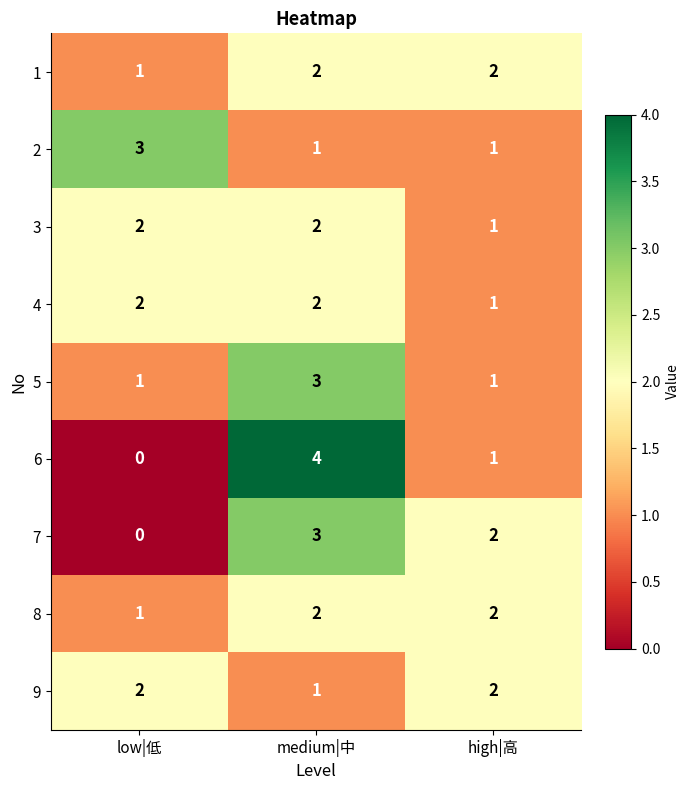

Reading left to right, extract all data points from this chart.

1: low|低=1	medium|中=2	high|高=2
2: low|低=3	medium|中=1	high|高=1
3: low|低=2	medium|中=2	high|高=1
4: low|低=2	medium|中=2	high|高=1
5: low|低=1	medium|中=3	high|高=1
6: low|低=0	medium|中=4	high|高=1
7: low|低=0	medium|中=3	high|高=2
8: low|低=1	medium|中=2	high|高=2
9: low|低=2	medium|中=1	high|高=2